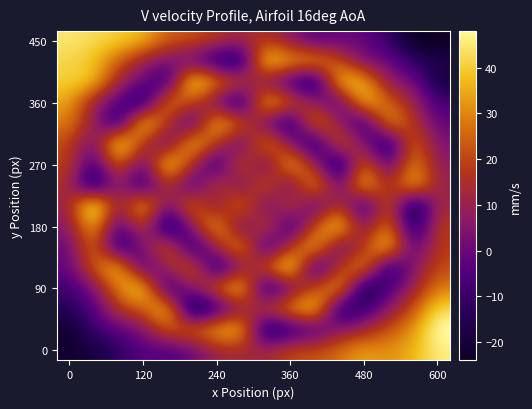

How many series are shown in this chart?

16